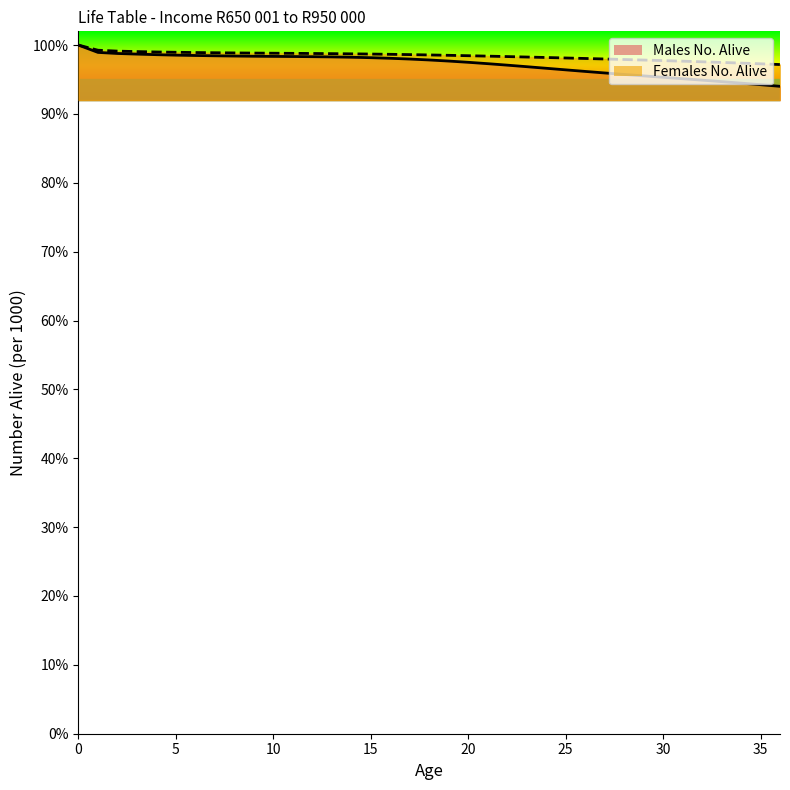

At which label is Males No. Alive closest to 97?

22